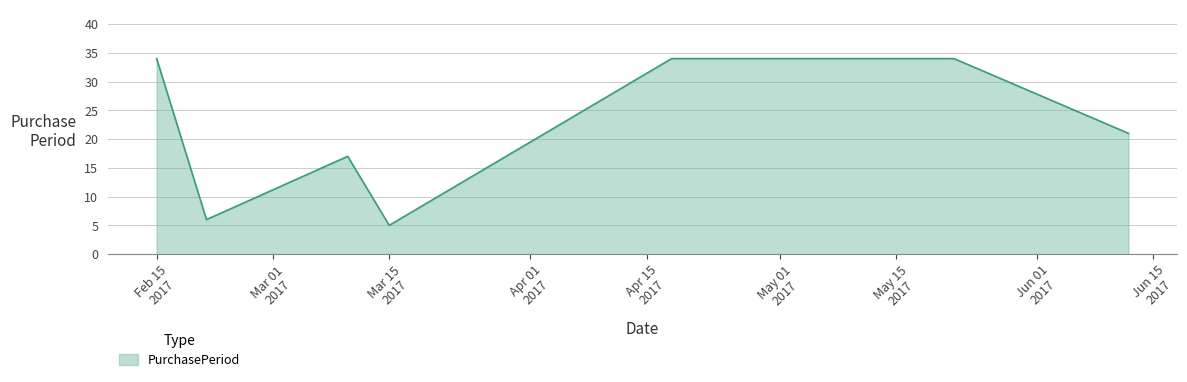

Reading left to right, transcribe all the data shown in this chart.

34	6	17	5	34	34	21